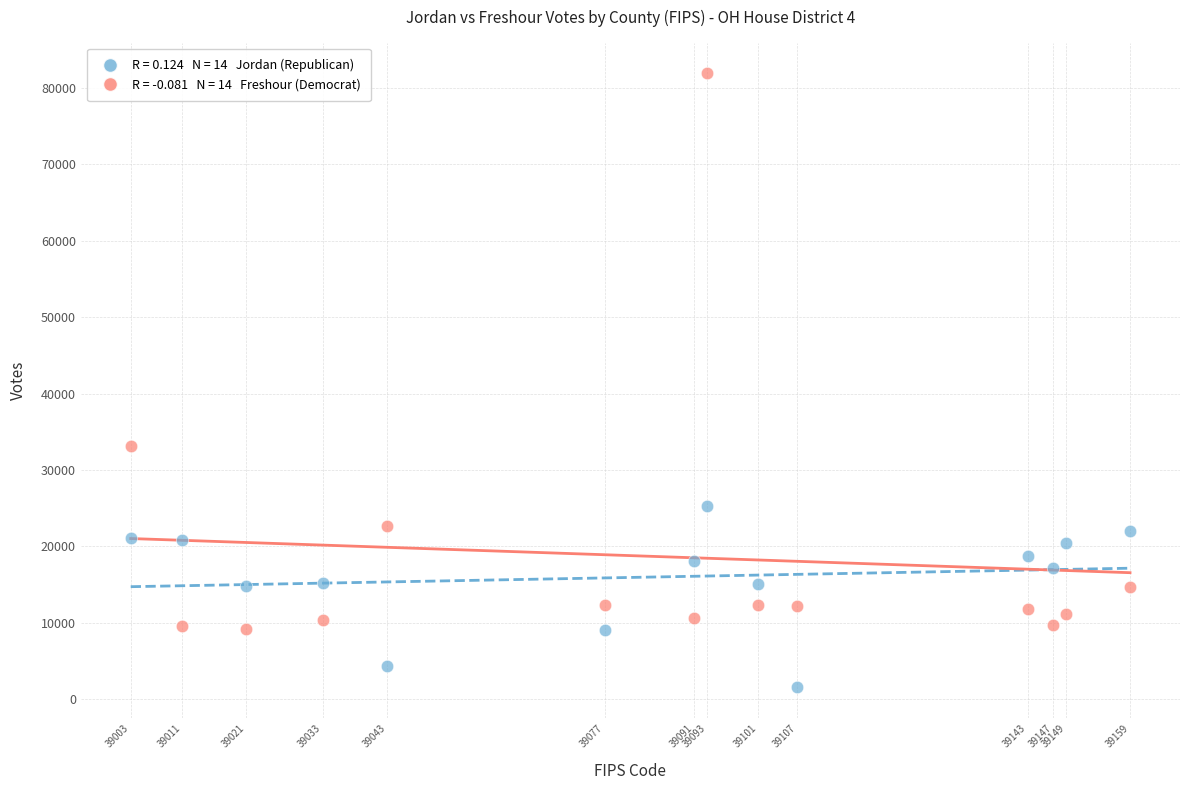

Across all series, what Y value is closest to 41739?

33201